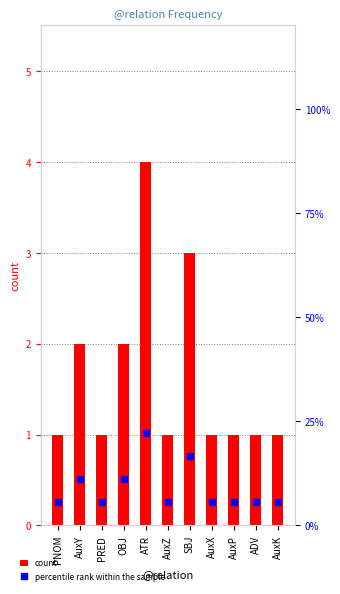

Which series has the largest range (max minus min)?

percentile rank within the sample